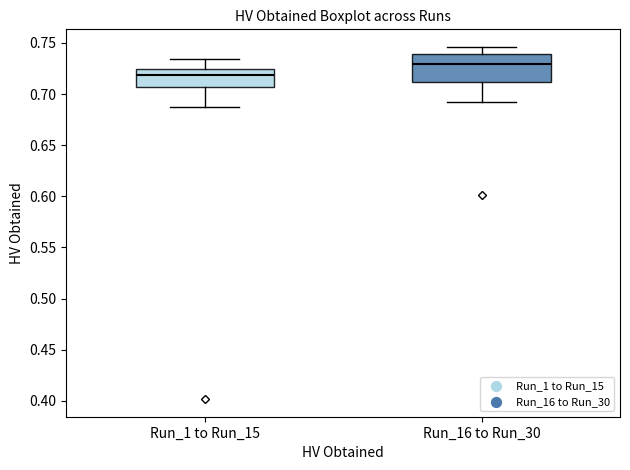

Reading left to right, transcribe this box plot: for each box, give where its median line is, the range the box spans, and where its two whiskers end, as read against the y-axis. The values are not printed on the chart, so give them approximately, as read against the axis.

Run_1 to Run_15: median 0.720, box 0.705 to 0.725, whiskers 0.690 to 0.735
Run_16 to Run_30: median 0.730, box 0.710 to 0.740, whiskers 0.695 to 0.745